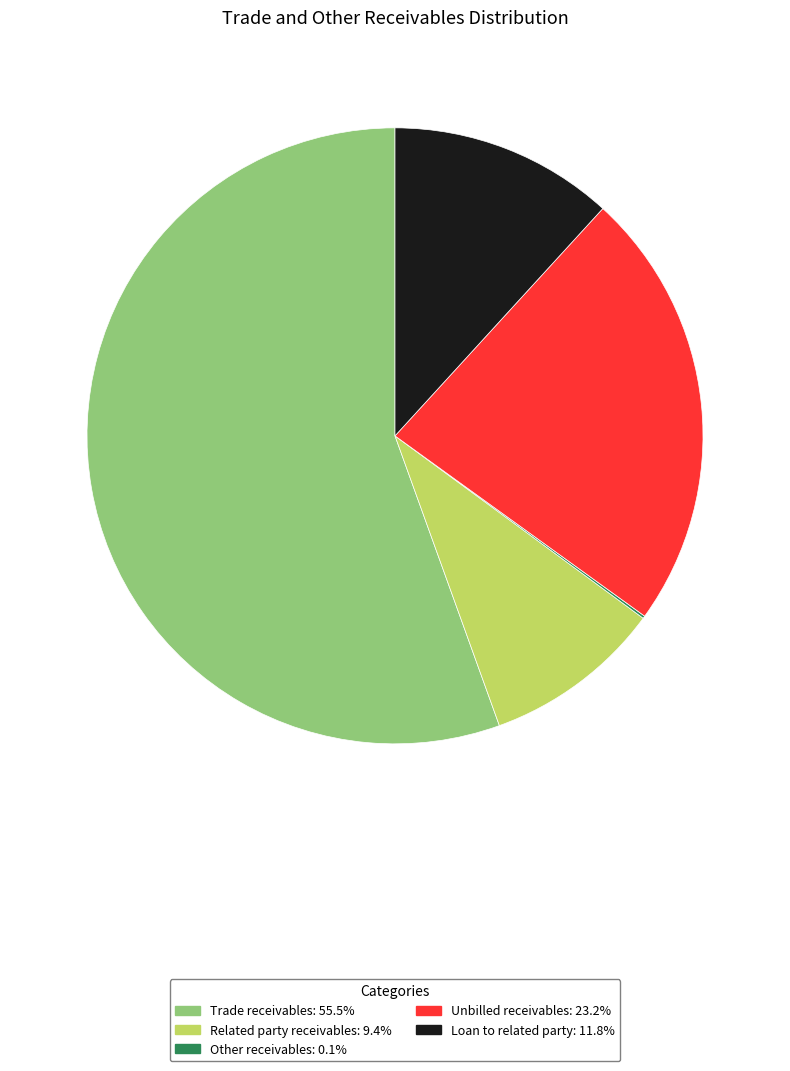

Is there a majority slice in this chart?

Yes